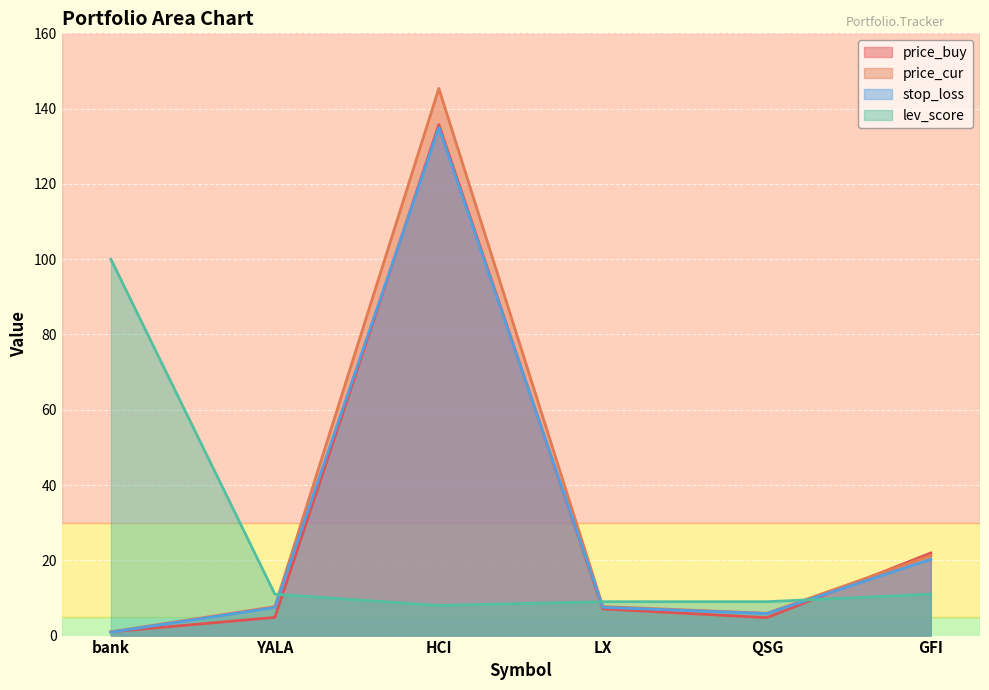

Where do price_cur and price_buy first cross each other?

QSG and GFI